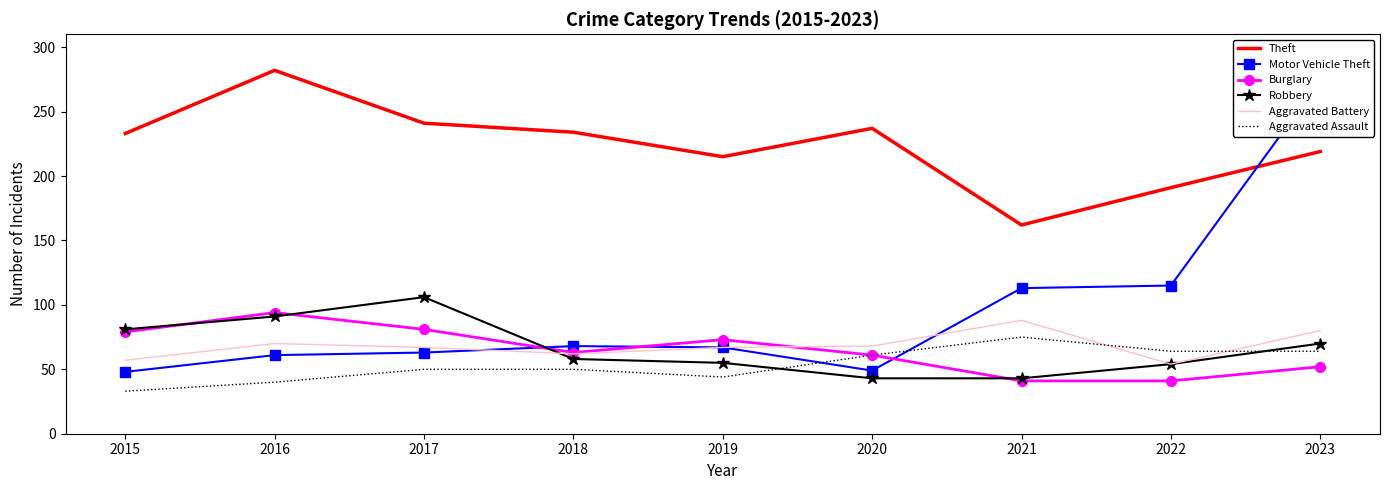

At how many categories does at least one series exceed 226?

6